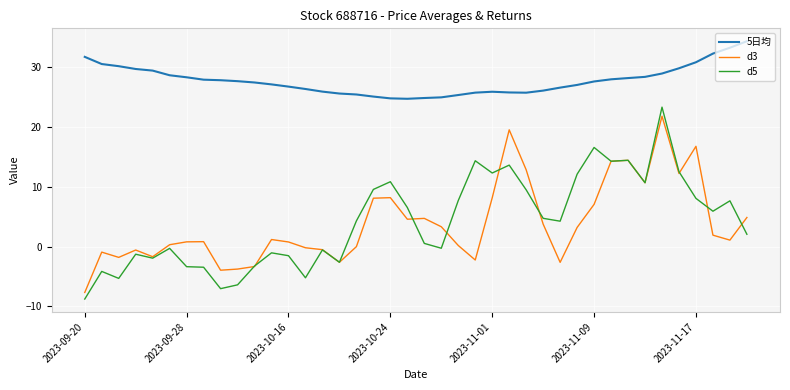

True or false: d5 has more than 0 interior local peaks.

True